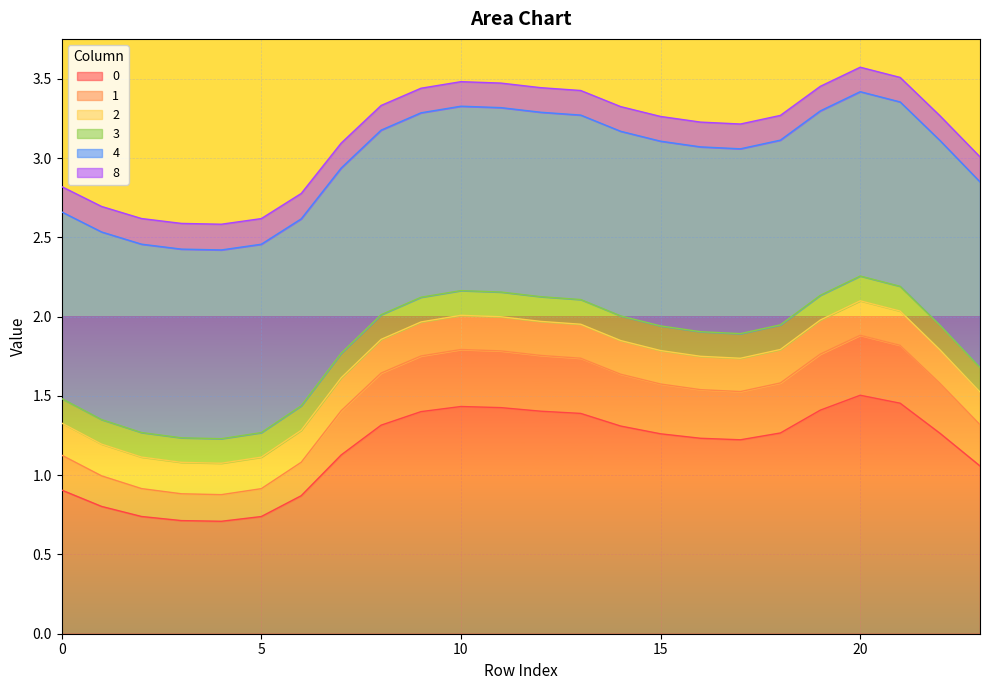

At which category is the sum across all series the highest?

20